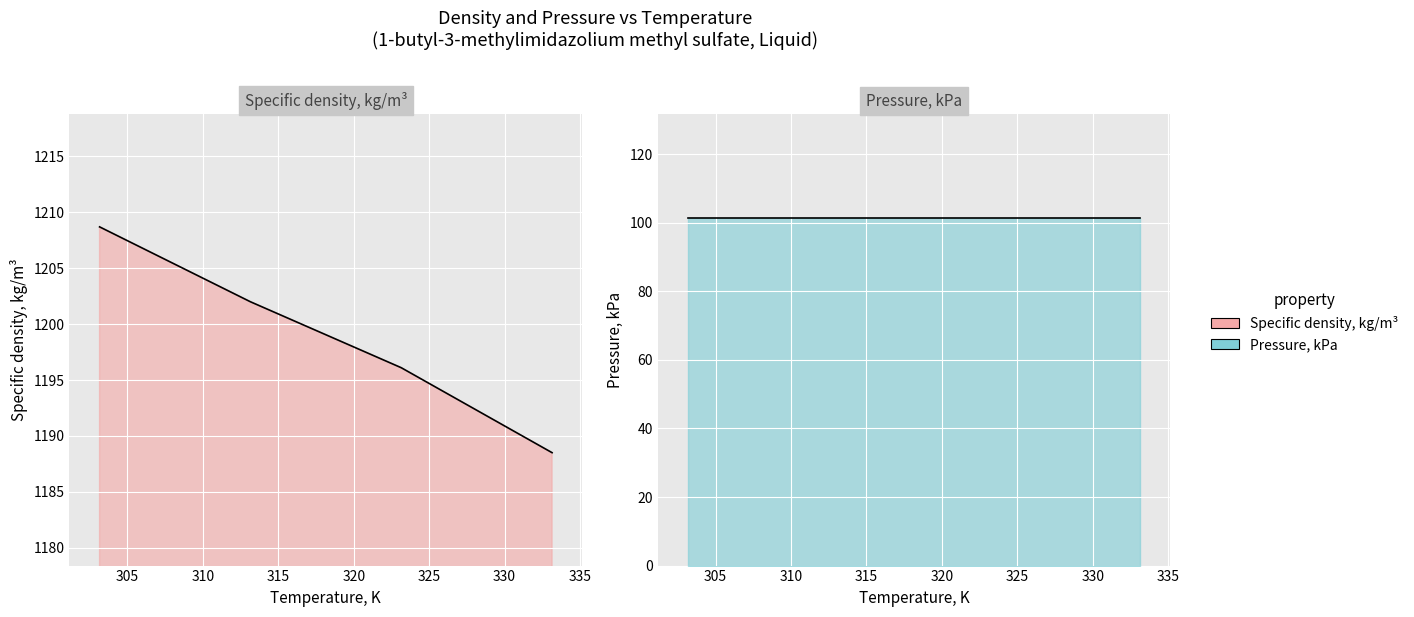

What is the value of the 4th point from the left?

1188.5